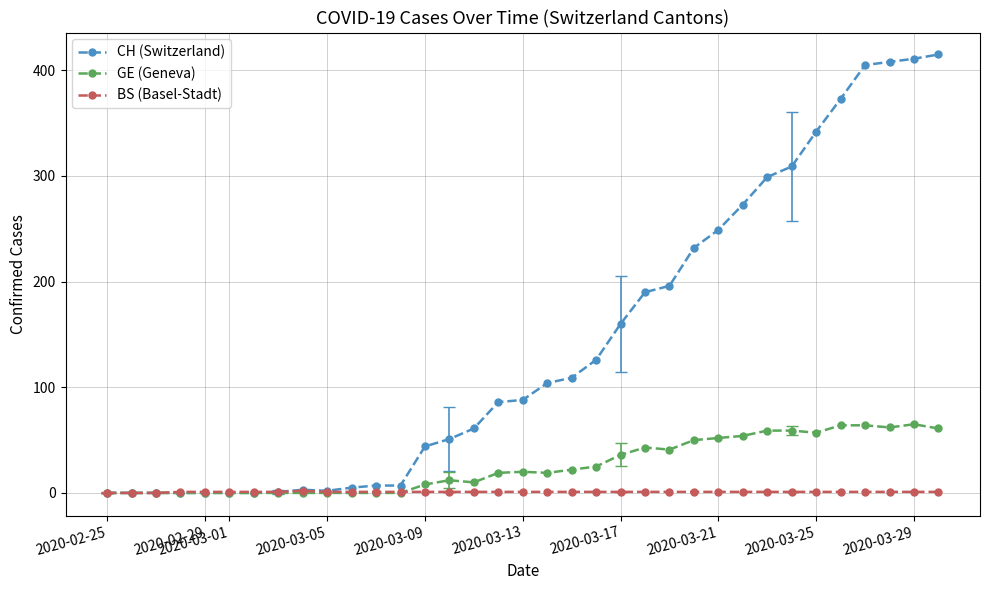

Does the chart have visible grid lines?

Yes